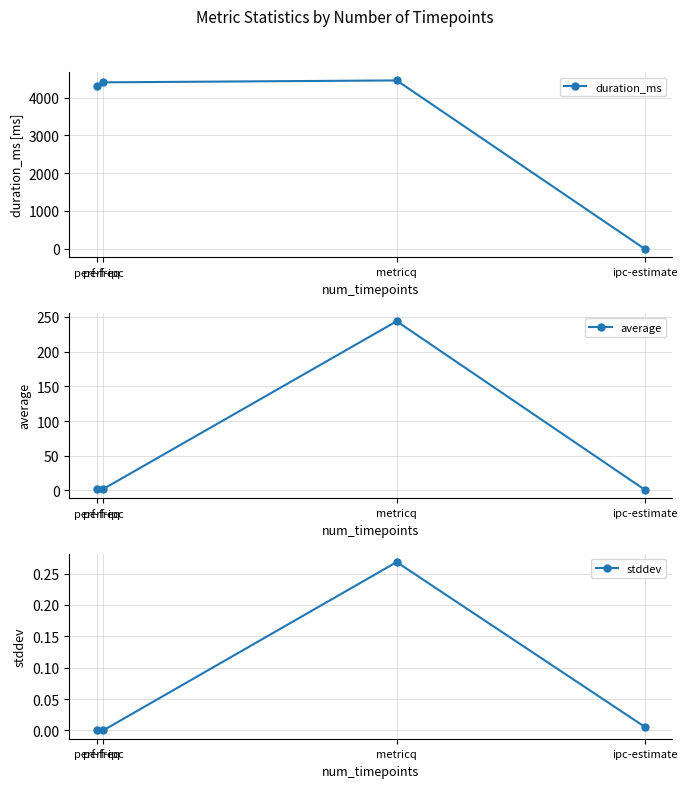

Rank the series by their maximum value, from lowest to highest.

stddev, average, duration_ms